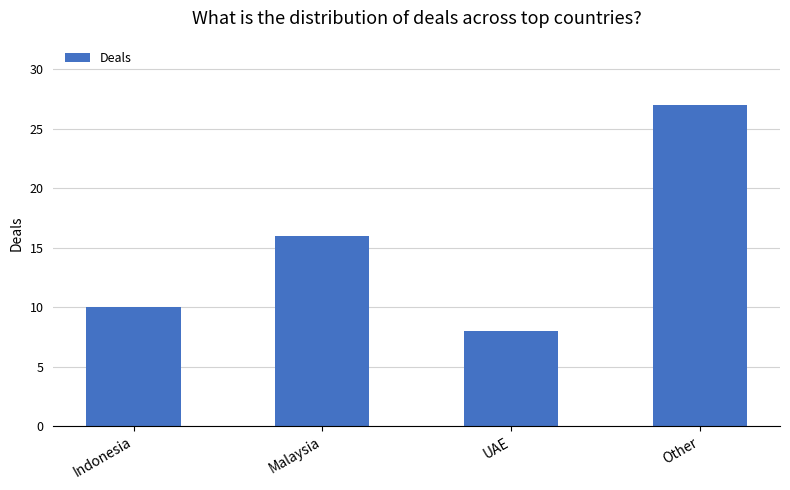

Which label corresponds to the smallest value in the chart?

UAE